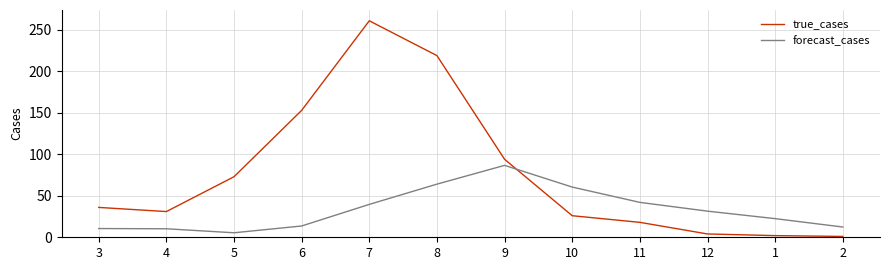

At which label does true_cases reach its peak?

7